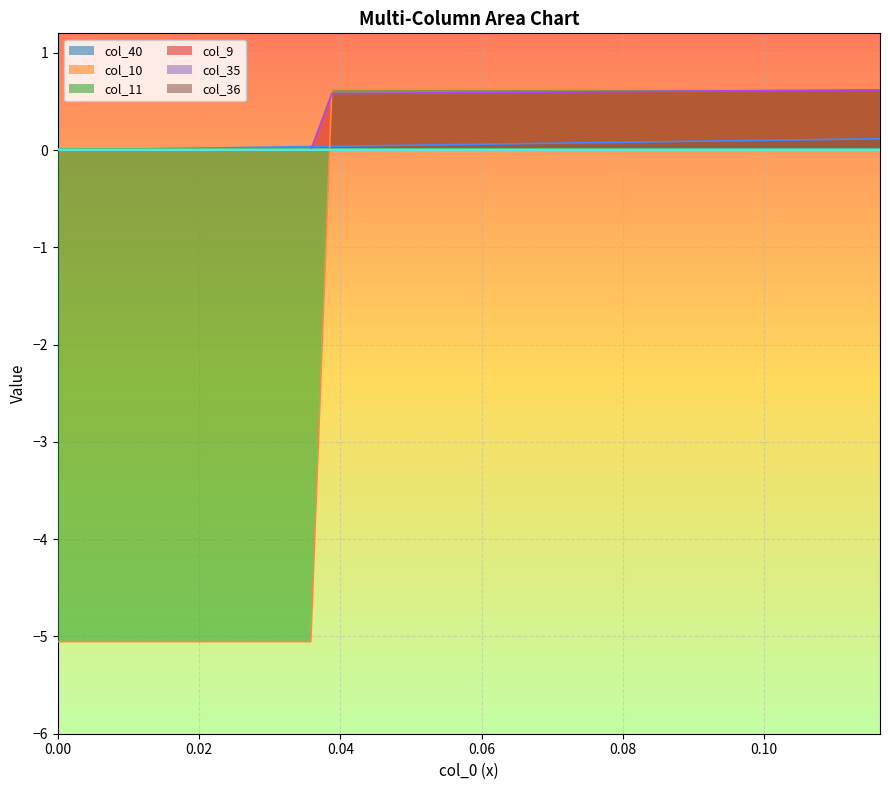

The value of col_11 at 24 is 0.4. True or false?

False